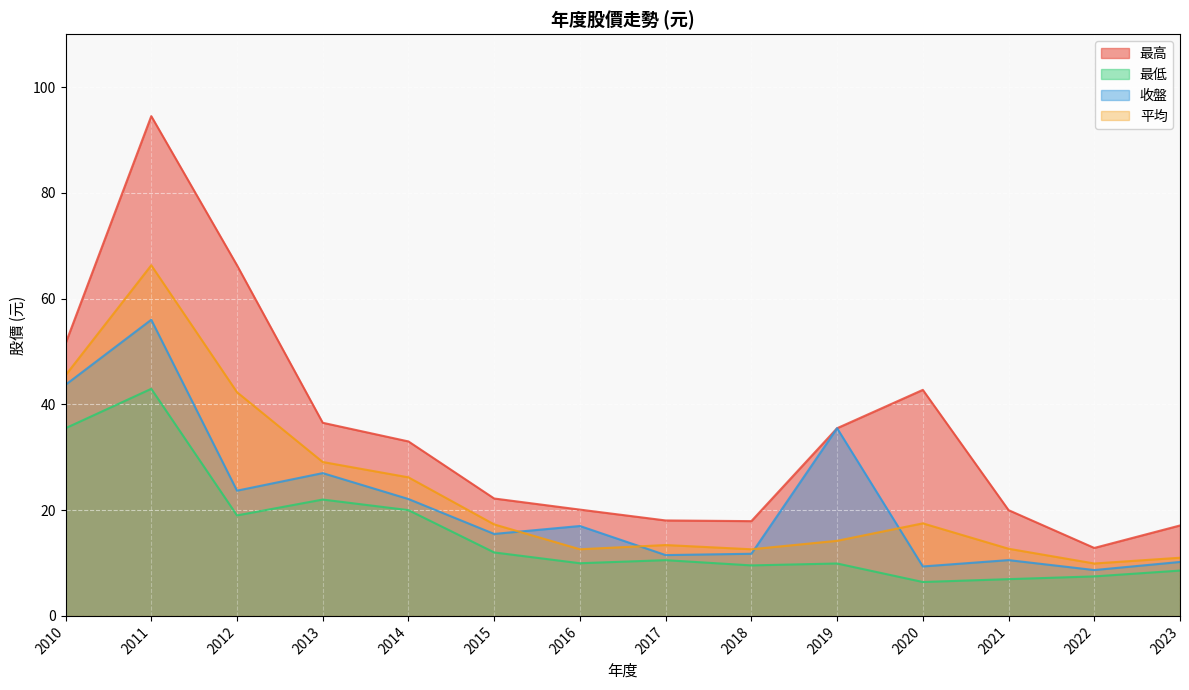

True or false: 最低 and 最高 cross at least once.

False